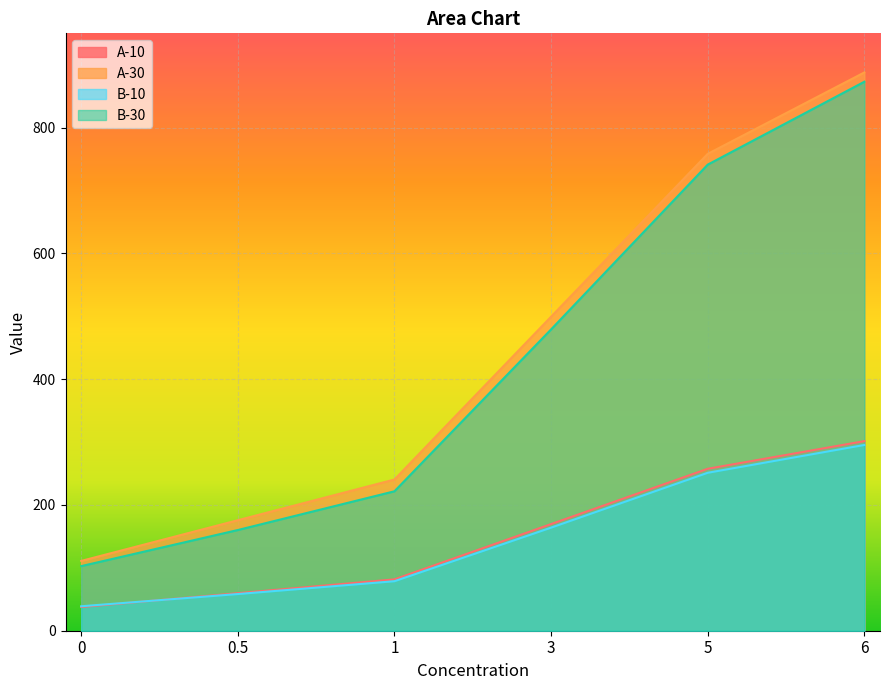

Does the chart display data point markers on the line(s)?

No